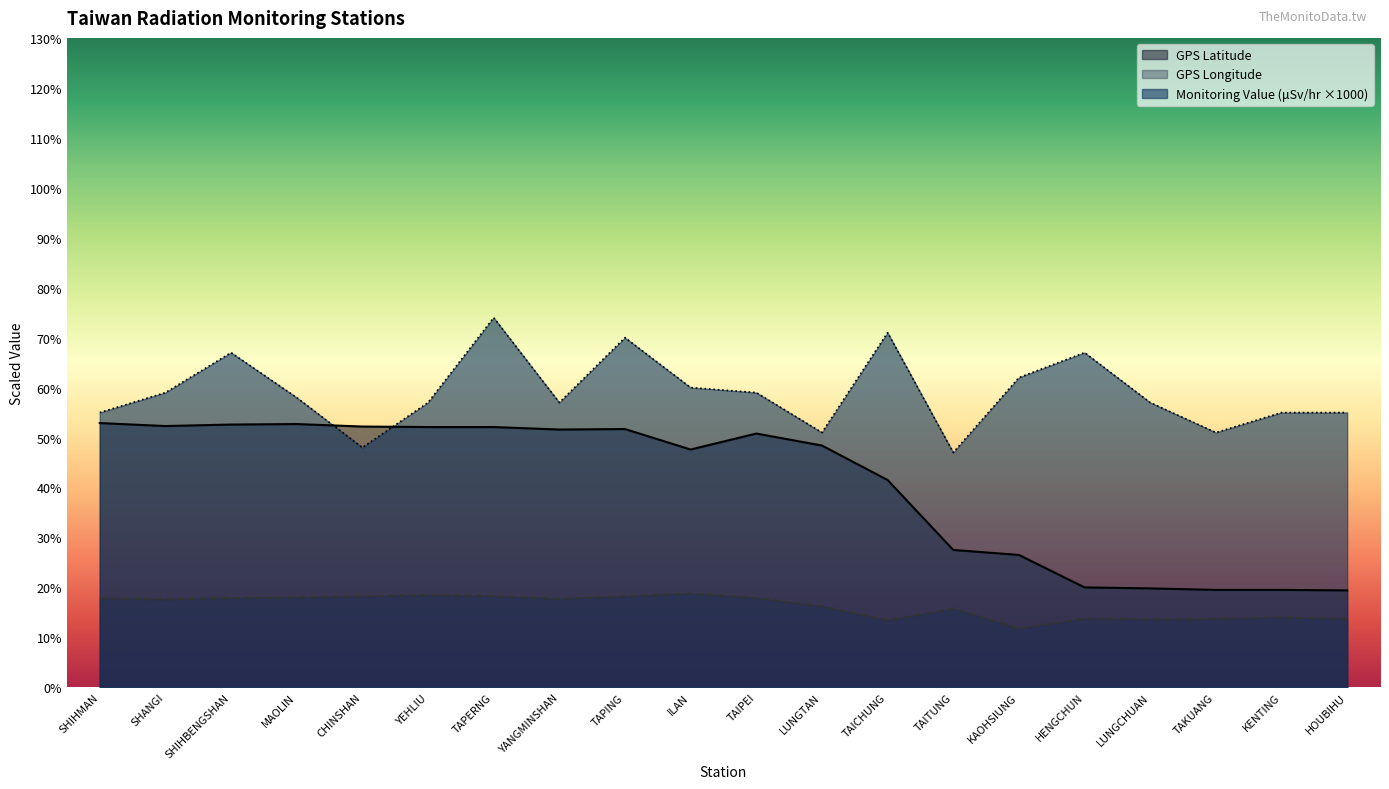

Reading left to right, transcribe all the data shown in this chart.

GPS Latitude: SHIHMAN=52.9	SHANGI=52.3	SHIHBENGSHAN=52.6	MAOLIN=52.7	CHINSHAN=52.2	YEHLIU=52.1	TAPERNG=52.1	YANGMINSHAN=51.6	TAPING=51.7	ILAN=47.6	TAIPEI=50.8	LUNGTAN=48.4	TAICHUNG=41.5	TAITUNG=27.5	KAOHSIUNG=26.5	HENGCHUN=20.0	LUNGCHUAN=19.8	TAKUANG=19.5	KENTING=19.5	HOUBIHU=19.4
GPS Longitude: SHIHMAN=17.8	SHANGI=17.6	SHIHBENGSHAN=17.8	MAOLIN=18.0	CHINSHAN=18.2	YEHLIU=18.4	TAPERNG=18.3	YANGMINSHAN=17.7	TAPING=18.2	ILAN=18.8	TAIPEI=17.8	LUNGTAN=16.2	TAICHUNG=13.4	TAITUNG=15.8	KAOHSIUNG=11.7	HENGCHUN=13.8	LUNGCHUAN=13.7	TAKUANG=13.7	KENTING=14.0	HOUBIHU=13.7
Monitoring Value (microSievert/hr): SHIHMAN=55.0	SHANGI=59.0	SHIHBENGSHAN=67.0	MAOLIN=58.0	CHINSHAN=48.0	YEHLIU=57.0	TAPERNG=74.0	YANGMINSHAN=57.0	TAPING=70.0	ILAN=60.0	TAIPEI=59.0	LUNGTAN=51.0	TAICHUNG=71.0	TAITUNG=47.0	KAOHSIUNG=62.0	HENGCHUN=67.0	LUNGCHUAN=57.0	TAKUANG=51.0	KENTING=55.0	HOUBIHU=55.0